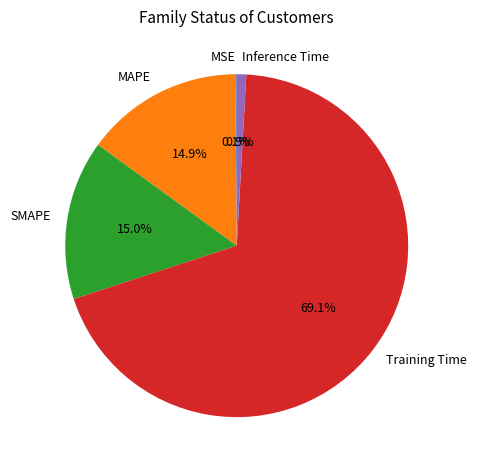

What is the total percentage of SMAPE and Training Time?

84.1%